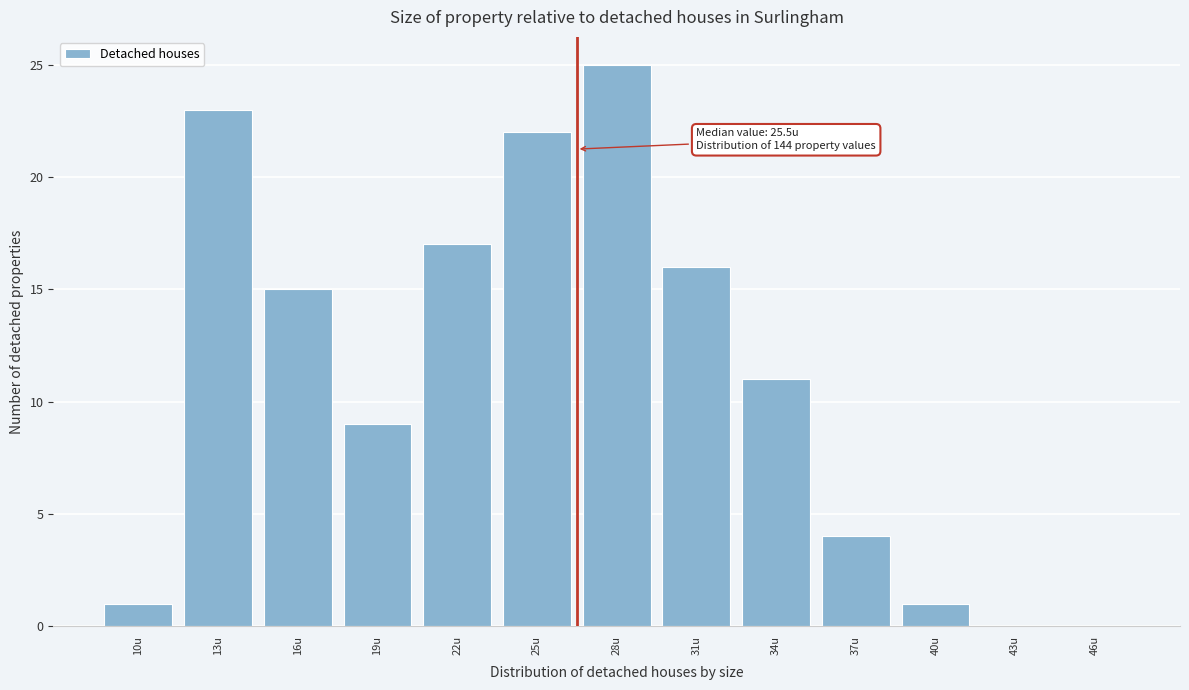

Reading left to right, transcribe all the data shown in this chart.

10u=1	13u=23	16u=15	19u=9	22u=17	25u=22	28u=25	31u=16	34u=11	37u=4	40u=1	43u=0	46u=0